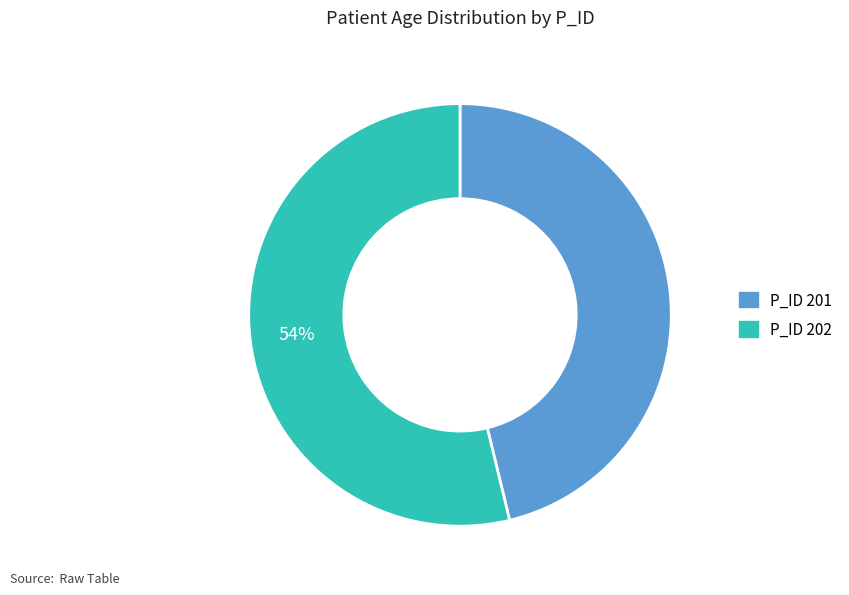

Is there a majority slice in this chart?

Yes